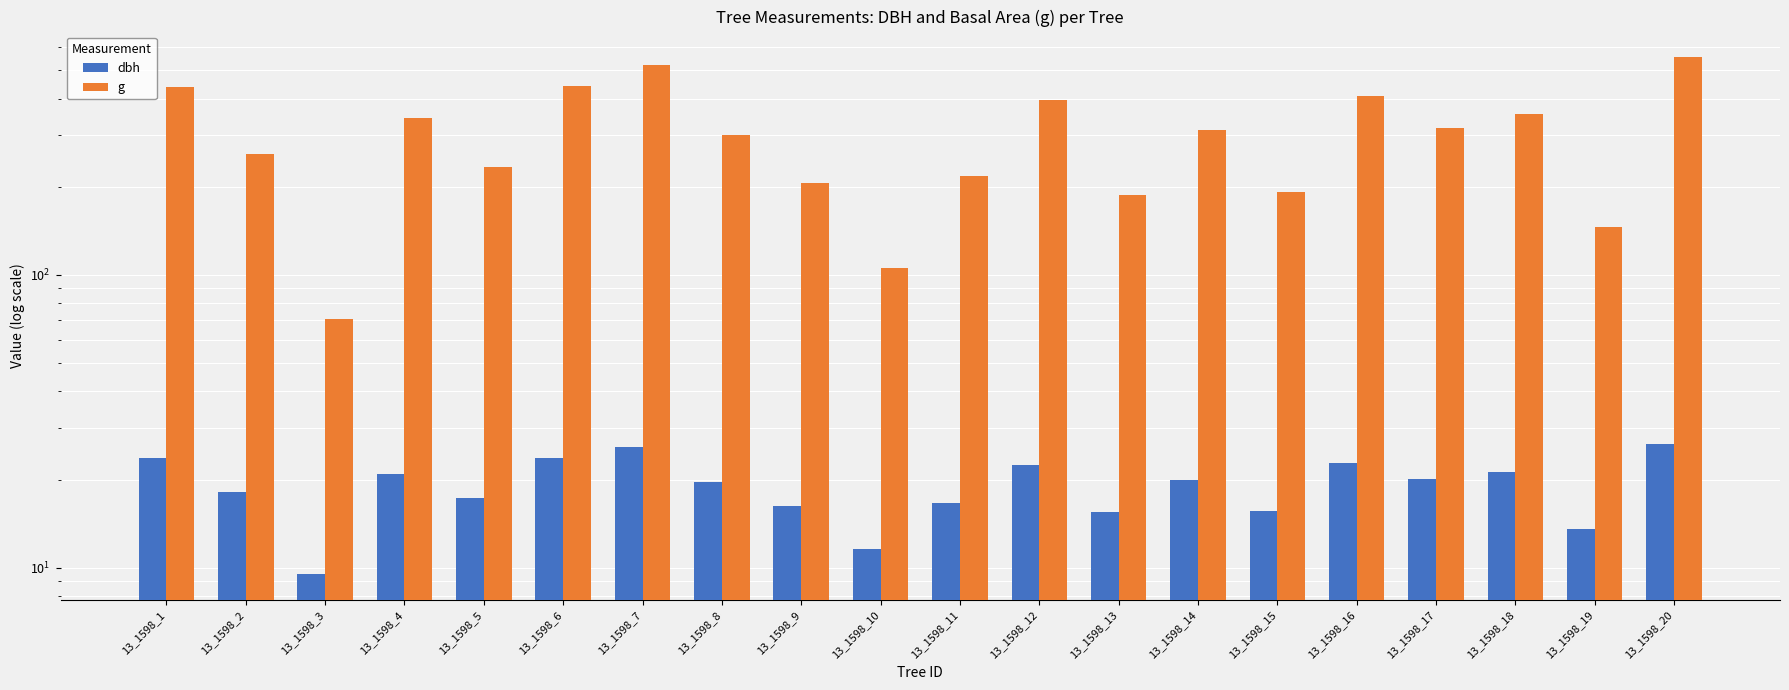

How many values in the g series exceed 312?

10